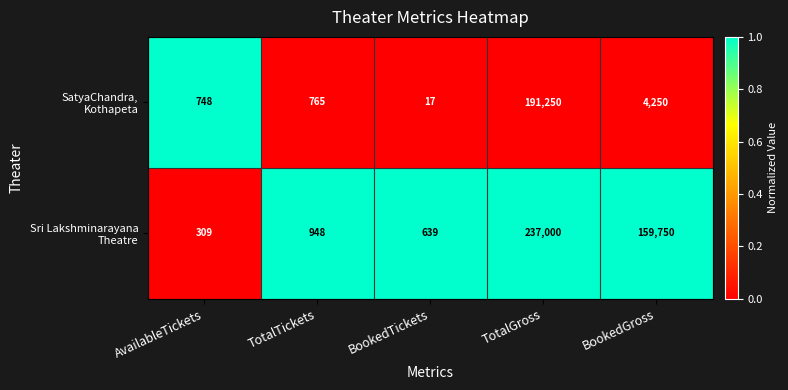

What is the minimum value shown in the chart?

17